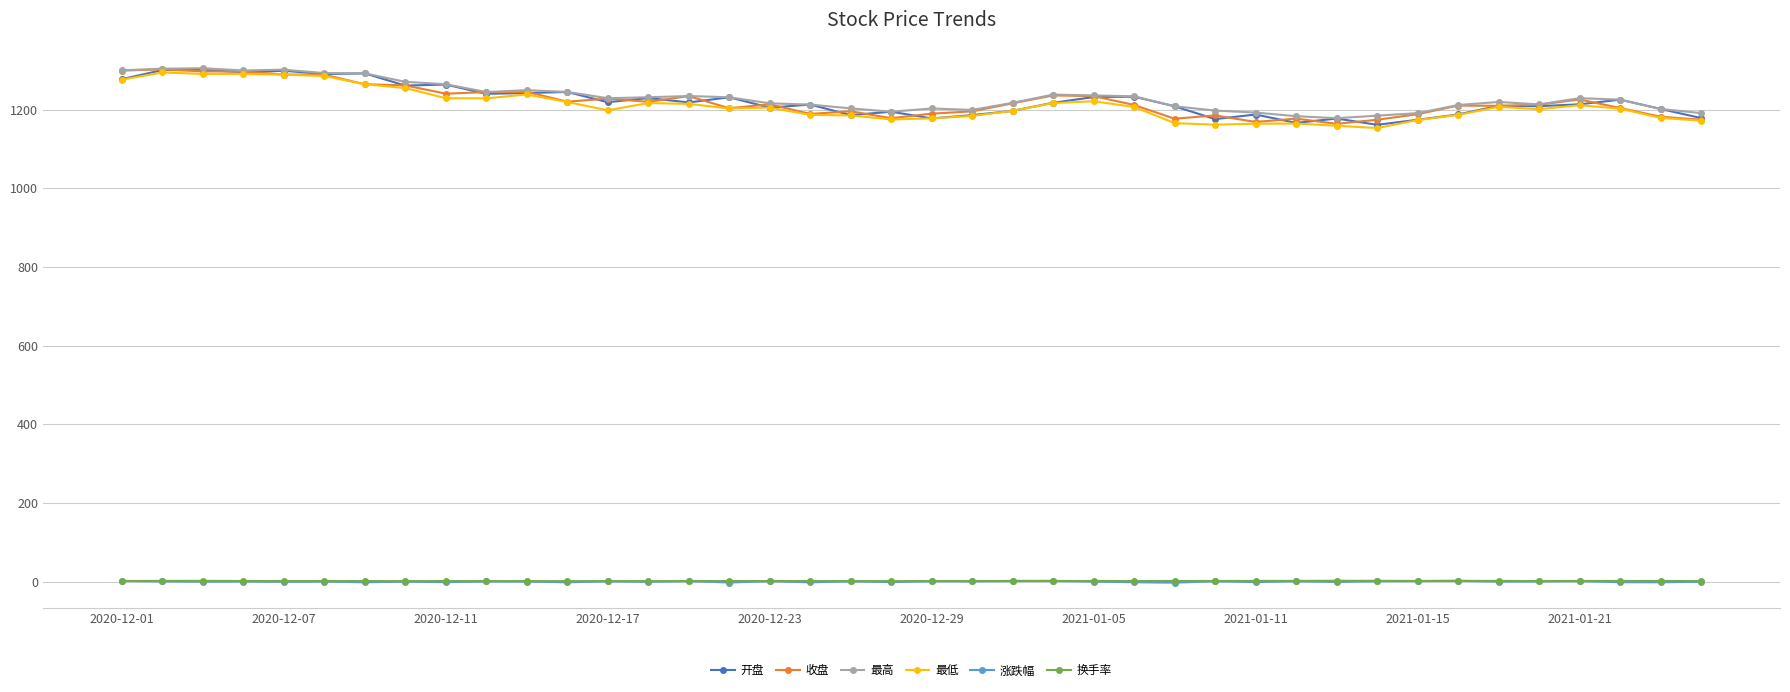

True or false: 最低 and 涨跌幅 cross at least once.

False